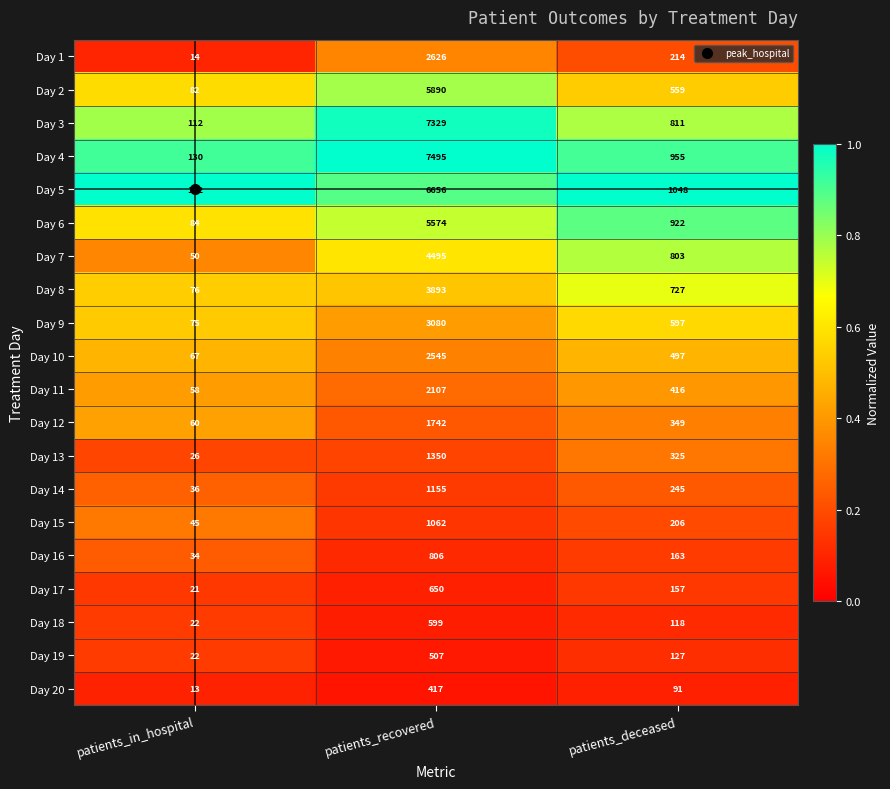

List the series in order of their peak value, lowest first.

Day 20, Day 19, Day 18, Day 17, Day 16, Day 15, Day 14, Day 13, Day 12, Day 11, Day 10, Day 1, Day 9, Day 8, Day 7, Day 6, Day 2, Day 5, Day 3, Day 4